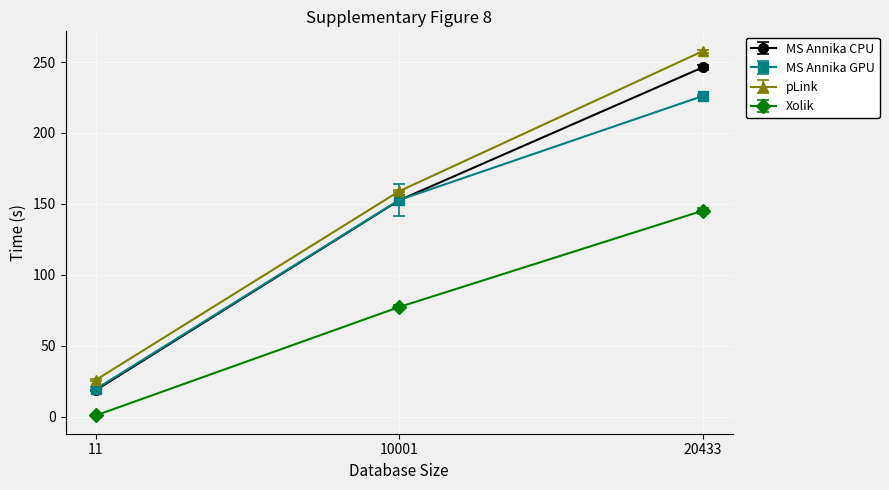

How many data points does each series have?

3